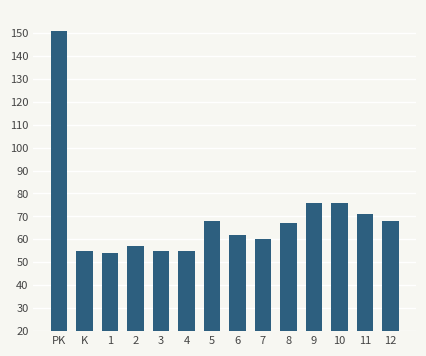

What is the label of the 3rd bar from the right?

10